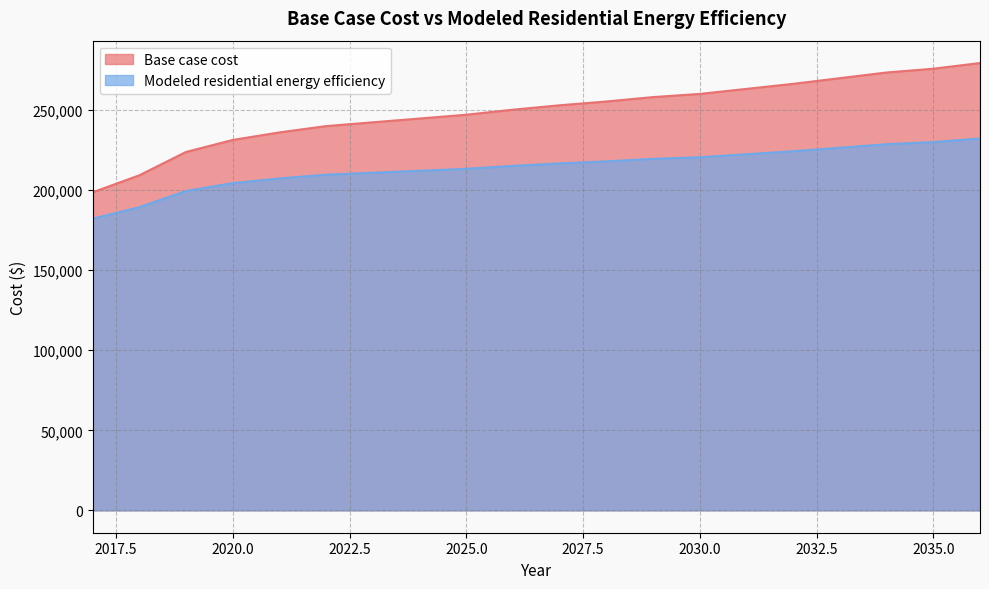

Reading left to right, what are all the values shown in this chart?

Base case cost: 2017=198667.6	2018=209301.6	2019=223874.2	2020=231357.3	2021=236083.6	2022=240022.1	2023=242385.2	2024=244748.3	2025=247111.4	2026=250262.3	2027=253019.2	2028=255382.3	2029=258139.3	2030=260108.6	2031=263259.4	2032=266410.2	2033=269954.9	2034=273499.5	2035=275862.6	2036=279407.3
Modeled residential energy efficiency: 2017=182168.7	2018=189374.9	2019=199480.7	2020=204405.2	2021=207322.6	2022=209675.6	2023=210886.8	2024=212110.1	2025=213345.4	2026=215169.4	2027=216716.3	2028=217985.6	2029=219554.4	2030=220556.5	2031=222434.8	2032=224323.1	2033=226510.0	2034=228706.4	2035=230046.4	2036=232261.4